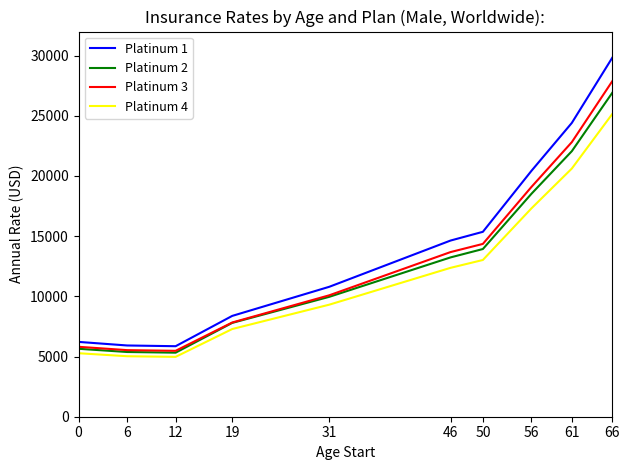

What value does the Platinum 3 series have at 12?

5475.2